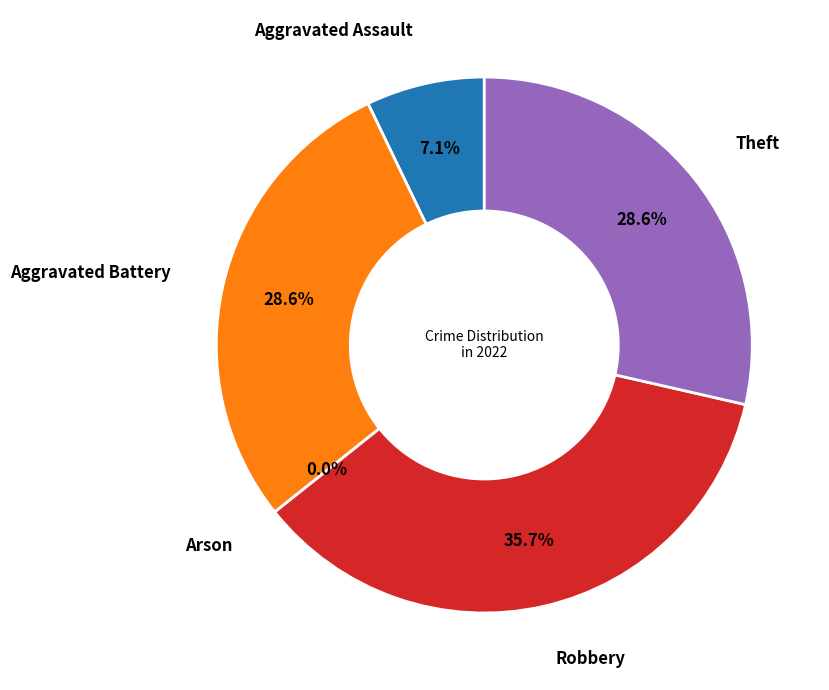

Is there a majority slice in this chart?

No